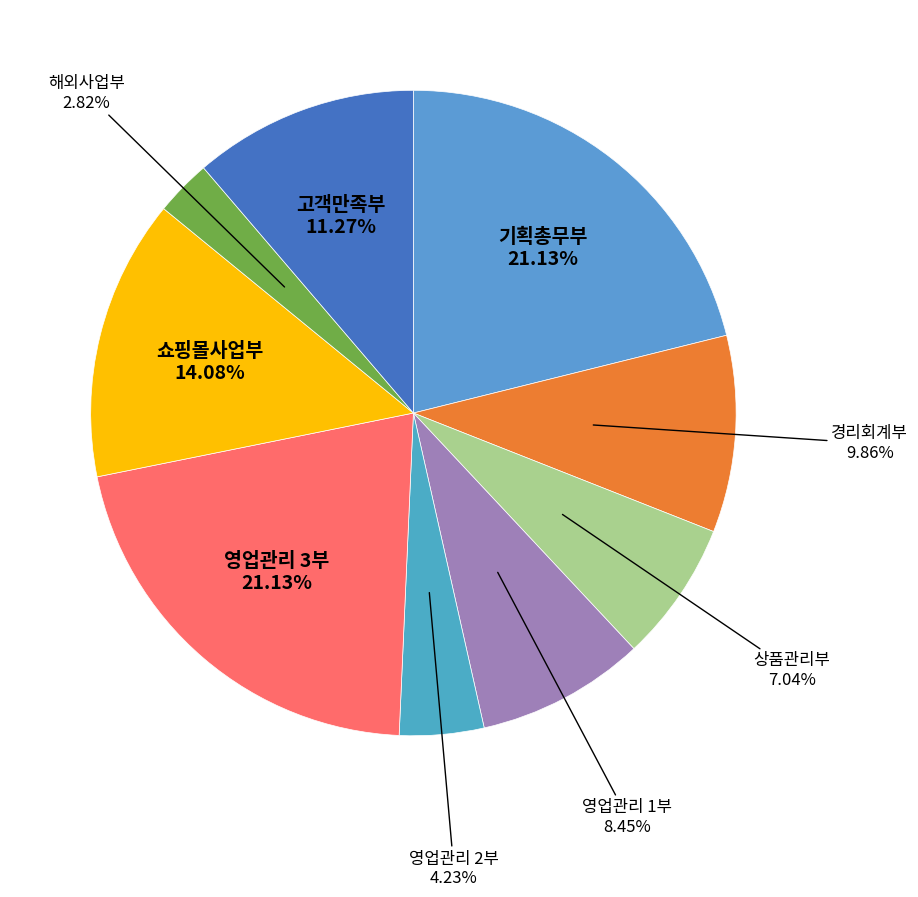

How many segments does this pie chart have?

9